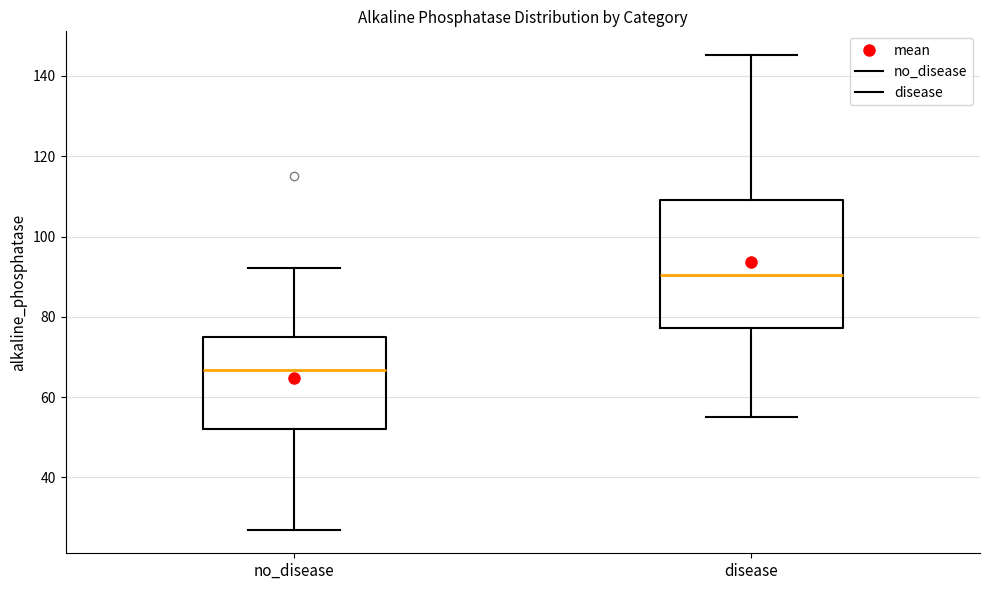

Reading left to right, read every box against the y-axis: the position of its median line, the range the box covers, and the ends of its whiskers. The values are not printed on the chart, so give them approximately, as read against the axis.

no_disease: median 66, box 52 to 74, whiskers 28 to 92
disease: median 90, box 78 to 110, whiskers 56 to 146